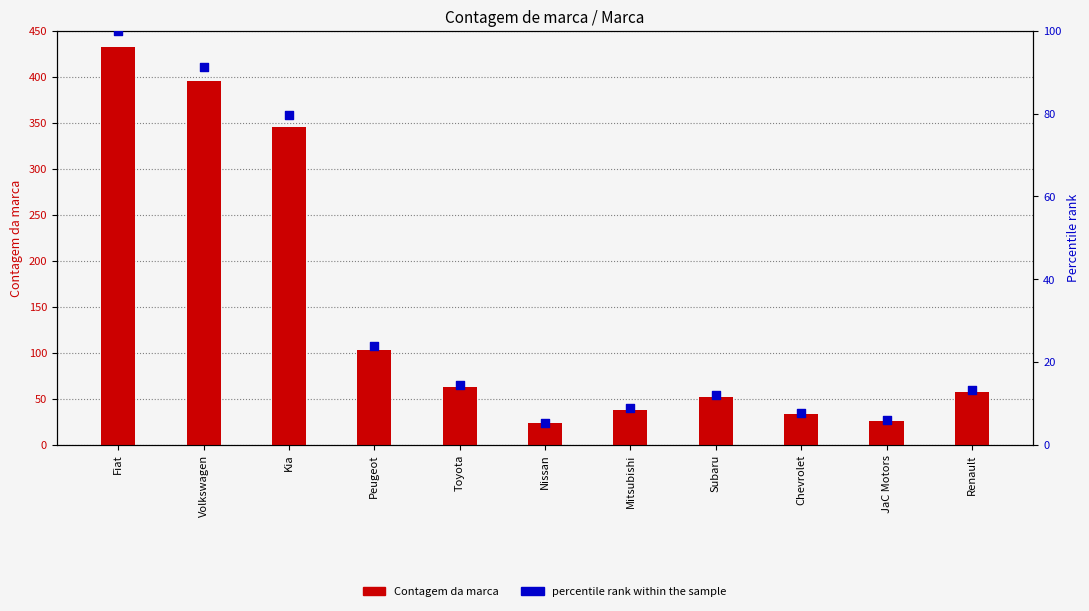

Which series has the widest spread of Y values?

Contagem da marca